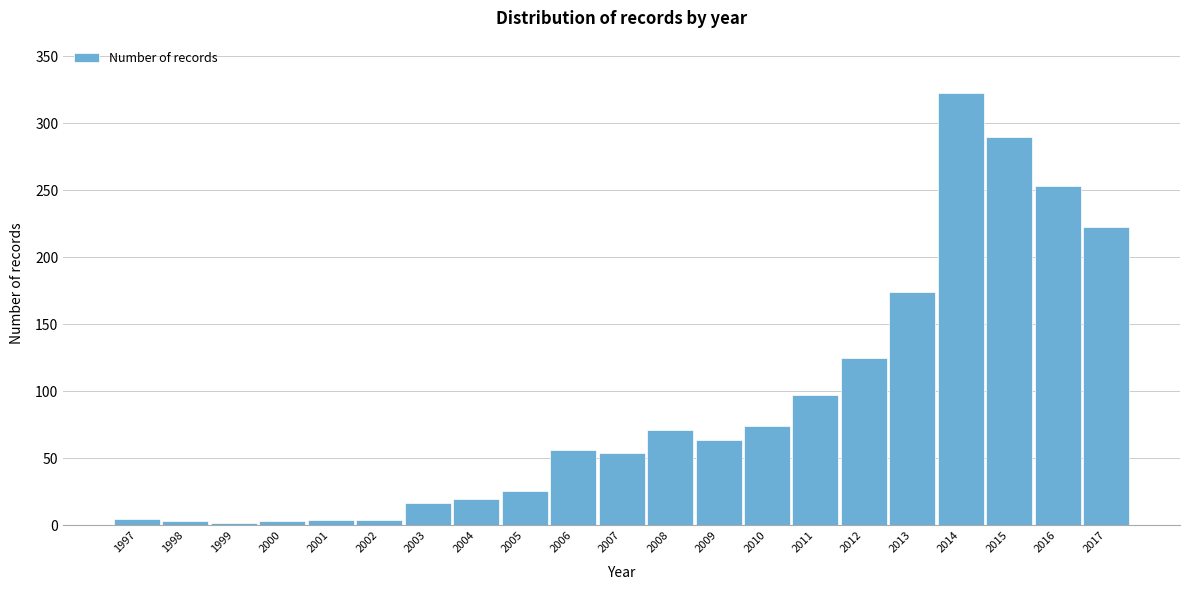

Is it true that the value at 2008 is 71?

True